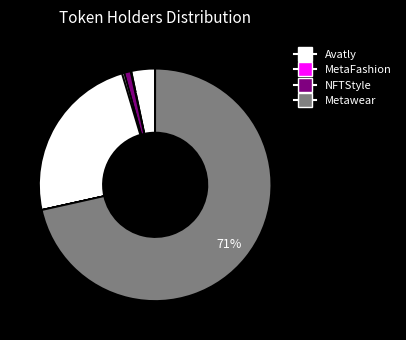

Count the number of slices in the pie.

9